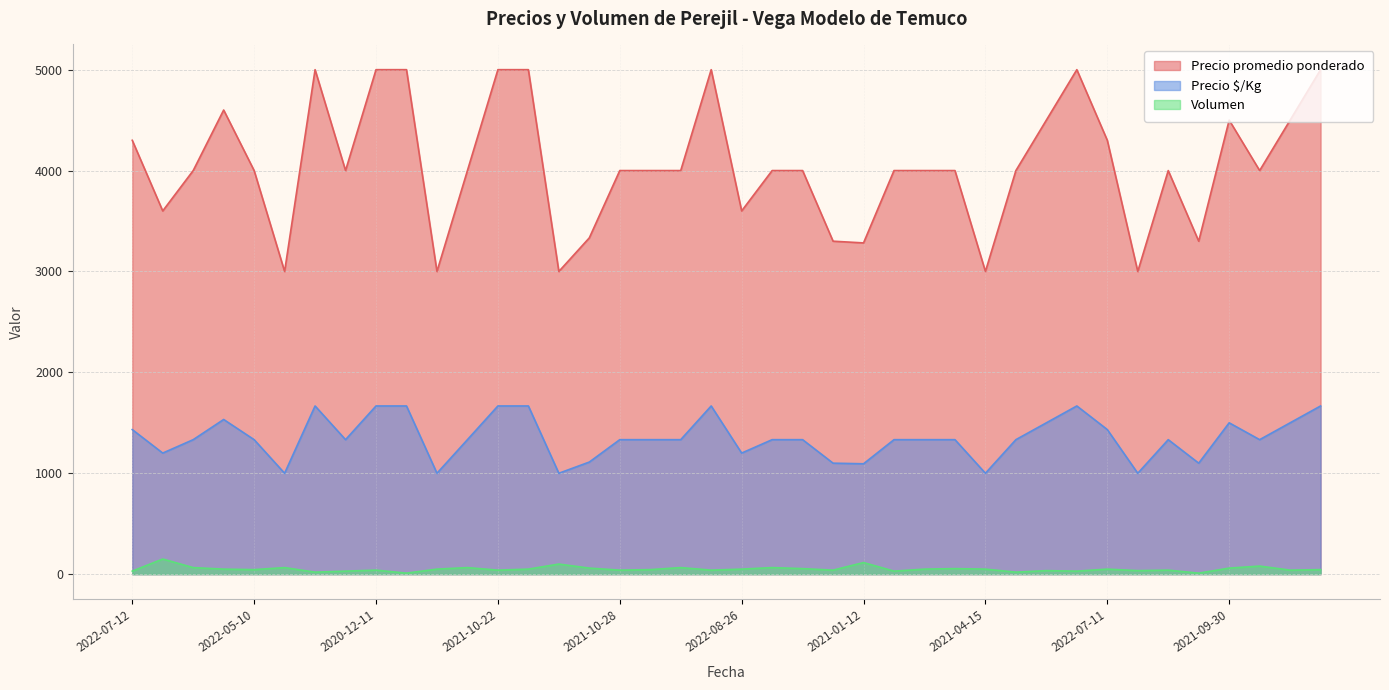

True or false: Precio promedio ponderado and Precio $/Kg cross at least once.

False